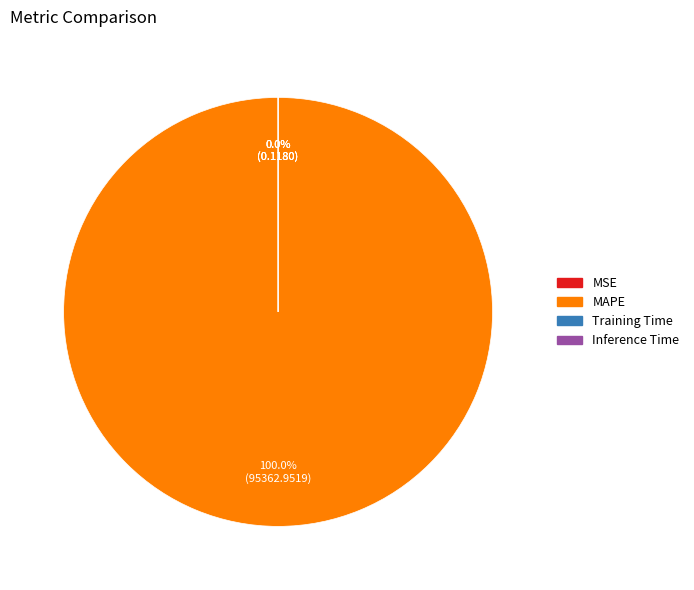

Does any single category account for the majority?

Yes